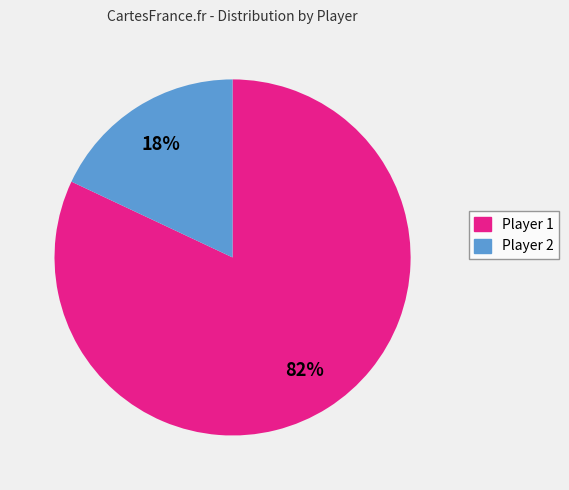

Between Player 2 and Player 1, which is larger?

Player 1